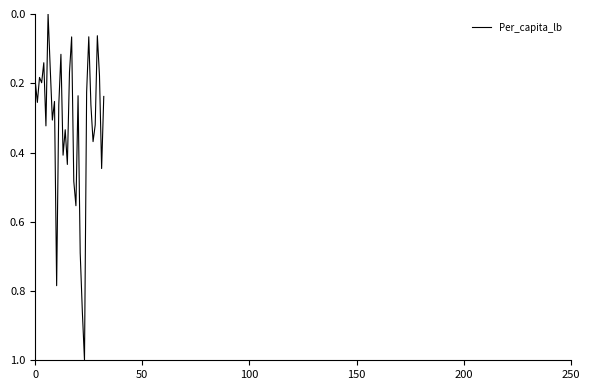

What is the difference between the maximum and minimum values?

1.0